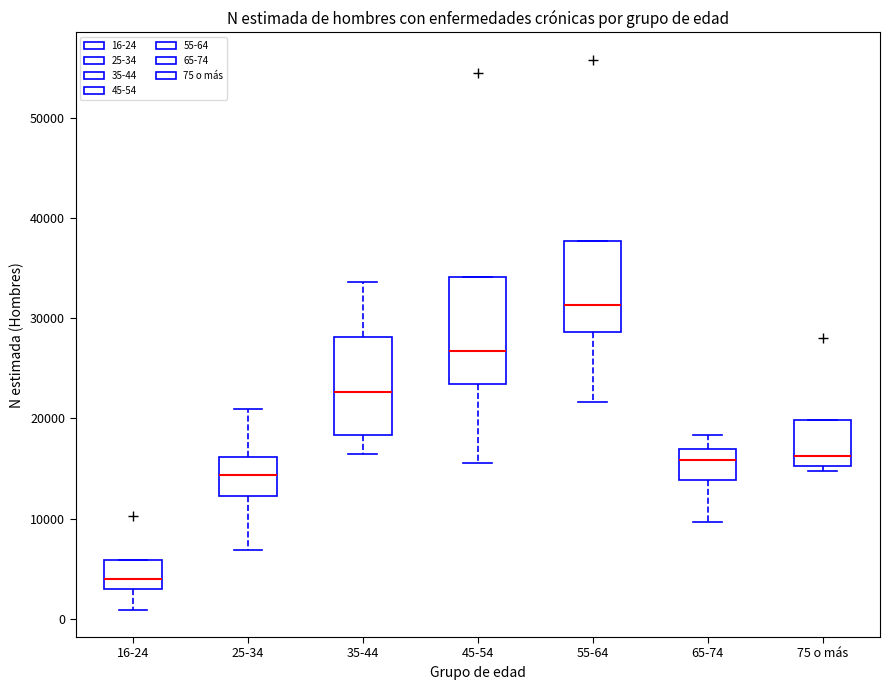

Which box has the highest median line?

55-64